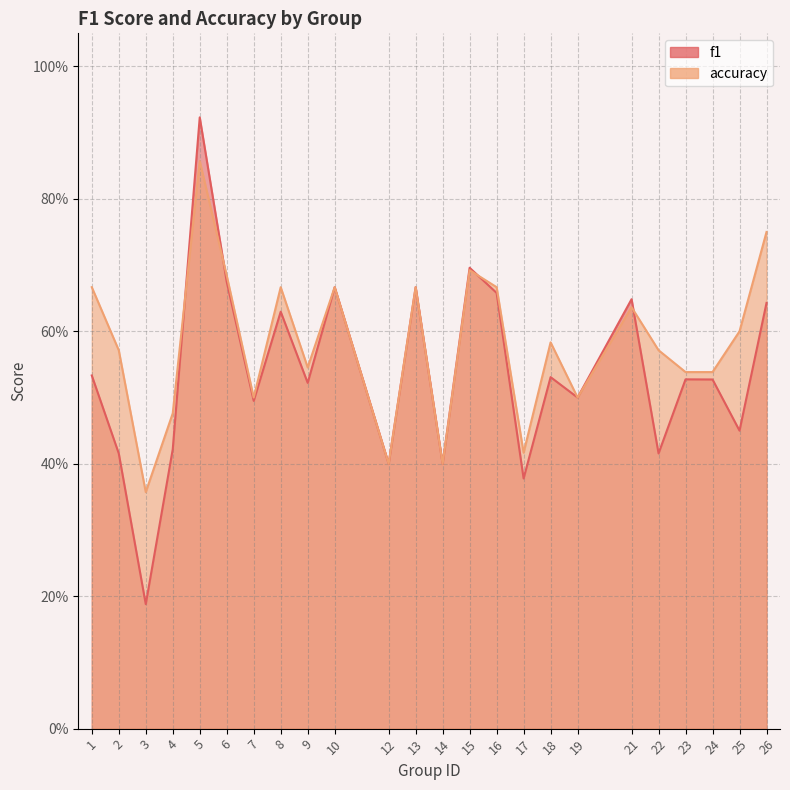

Is it true that accuracy equals 0.4 at 17?

True